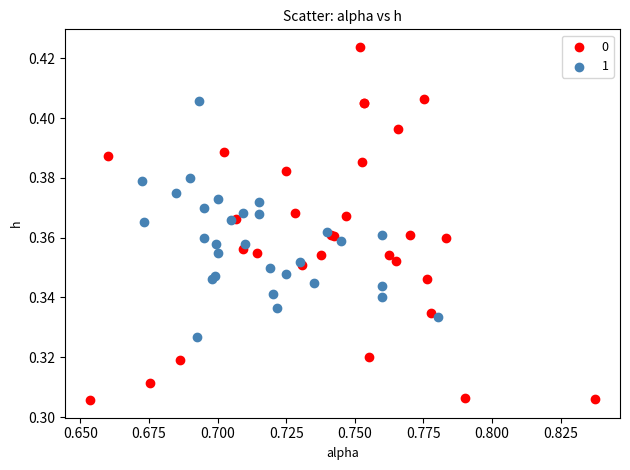

Which series has the widest spread of Y values?

0